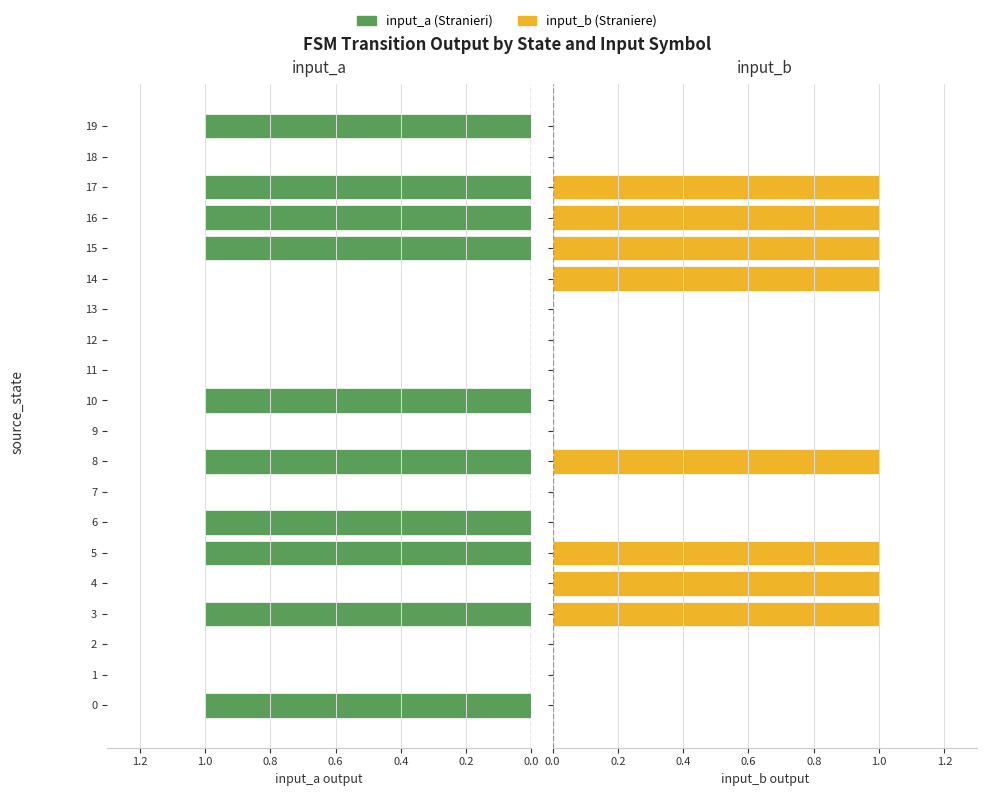

Is it true that input_b equals 0 at 1?

True